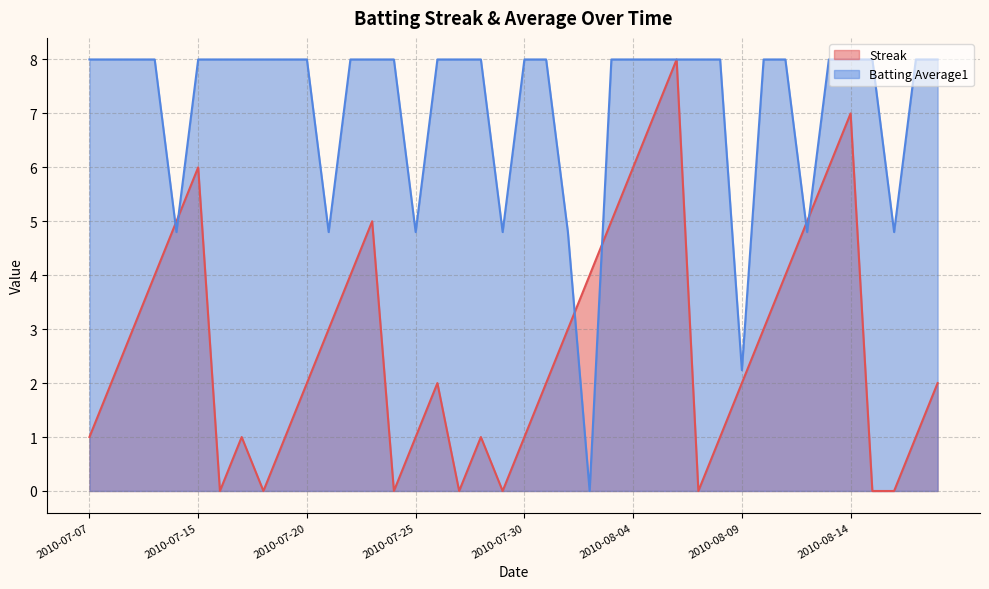

What is the difference between the Streak values at 2010-08-12 and 2010-08-14?

2.0